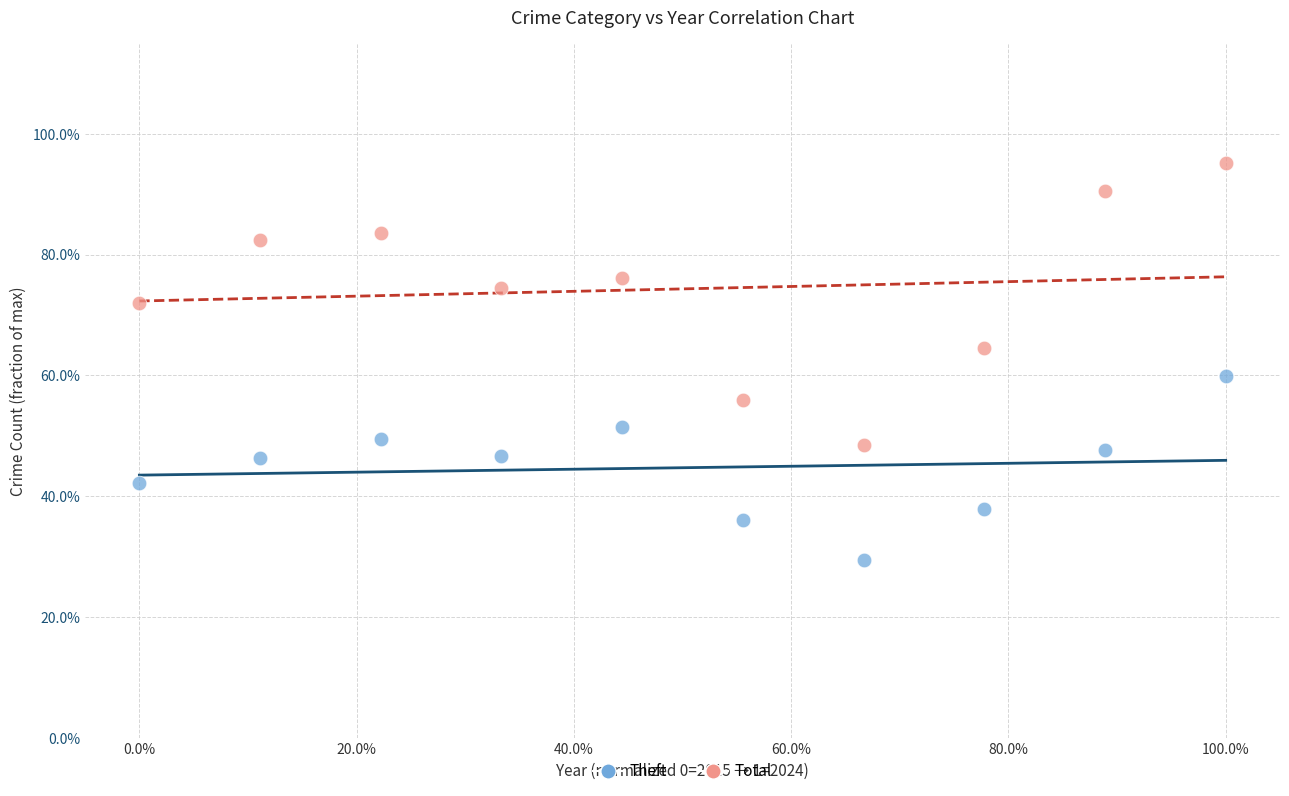

Which series reaches the minimum Y coordinate?

Theft